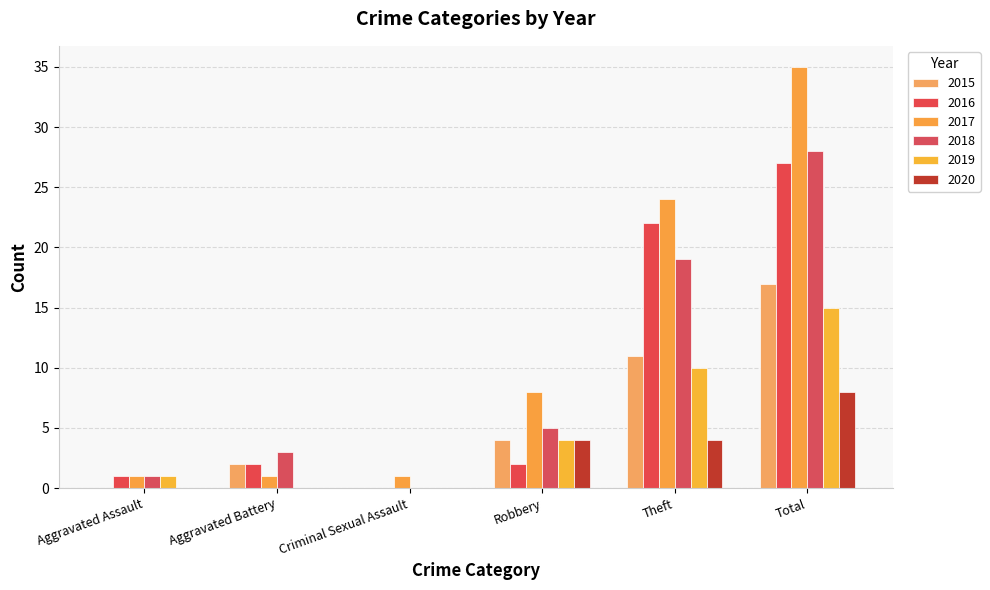

What is the label of the 3rd bar from the right?

Robbery